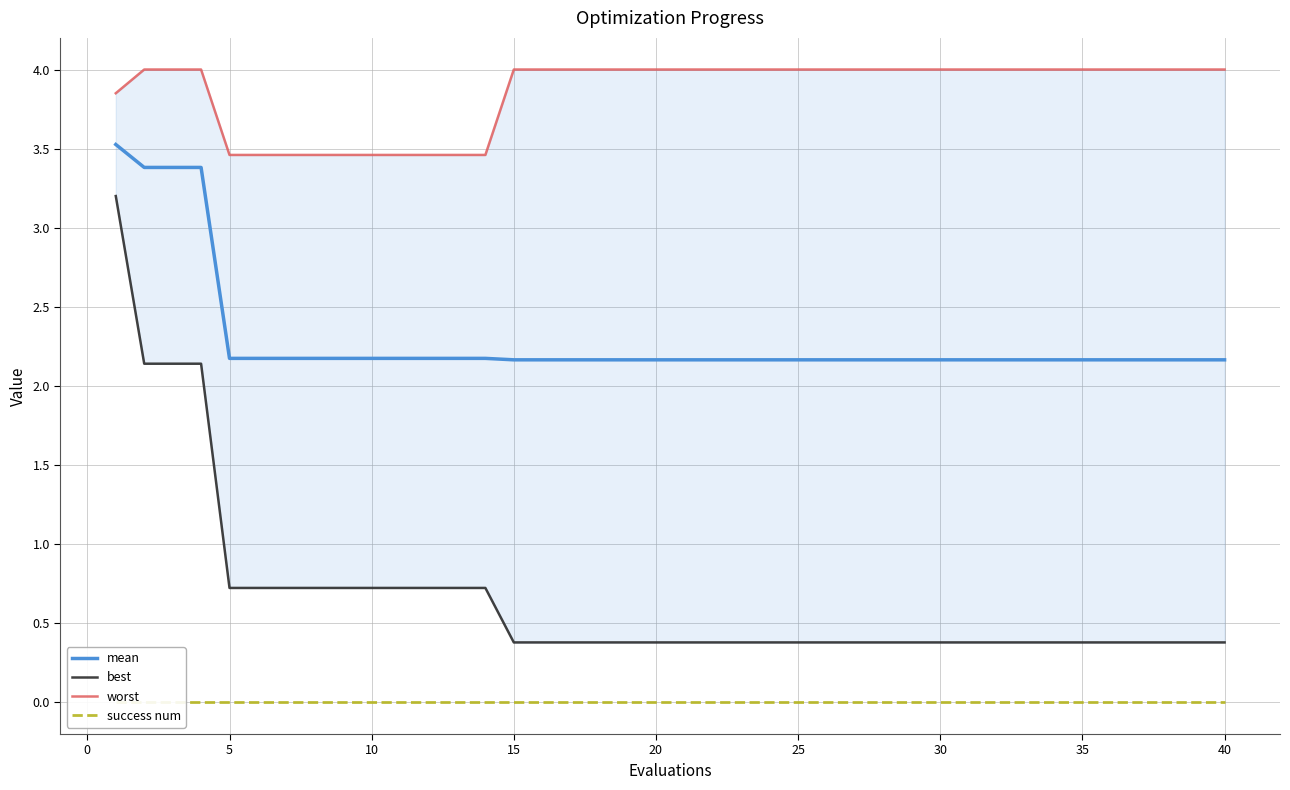

True or false: mean has a value of 3.2 at 15.

False